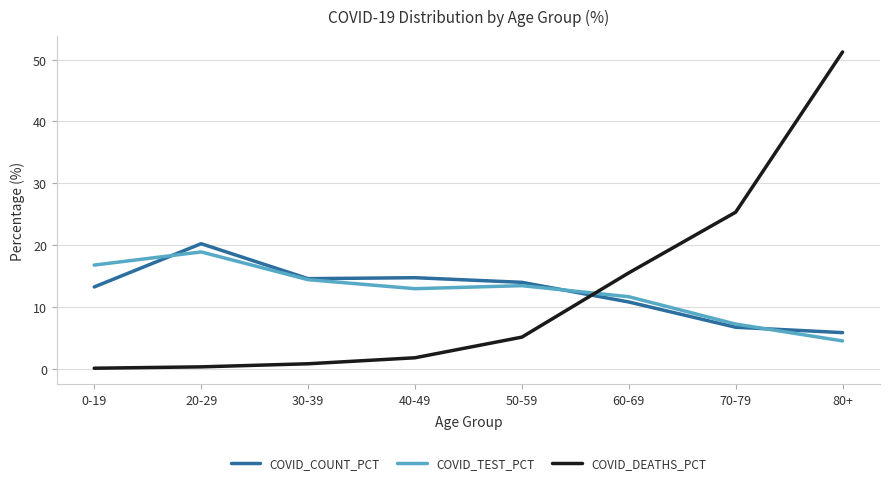

Between 40-49 and 80+, which series saw the biggest shift?

COVID_DEATHS_PCT